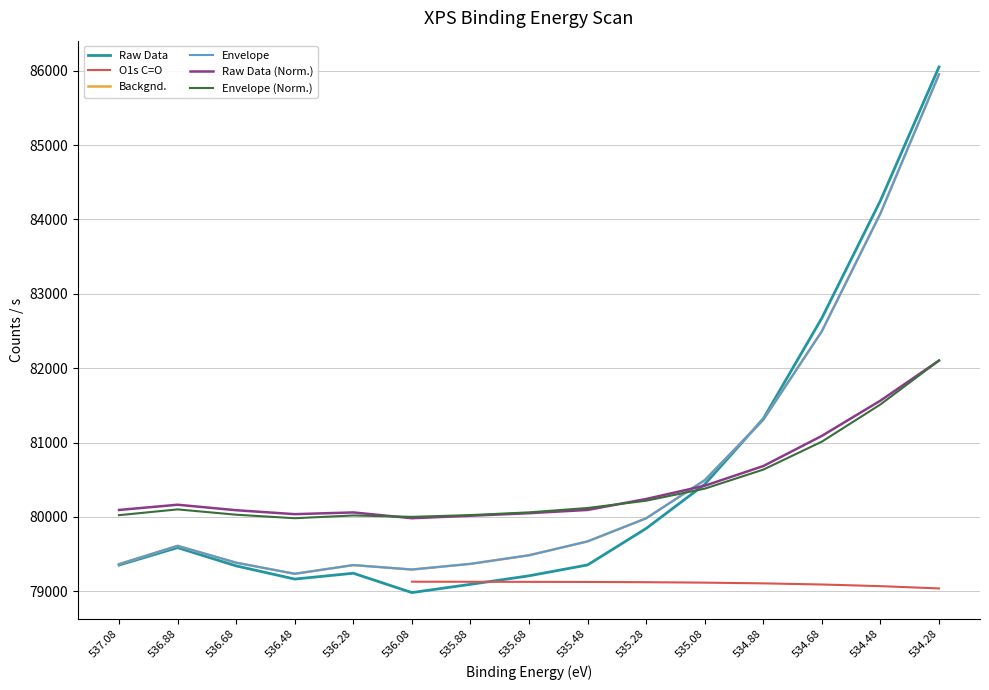

True or false: Envelope (Norm.) has a value of 143944.5 at 536.68.

False